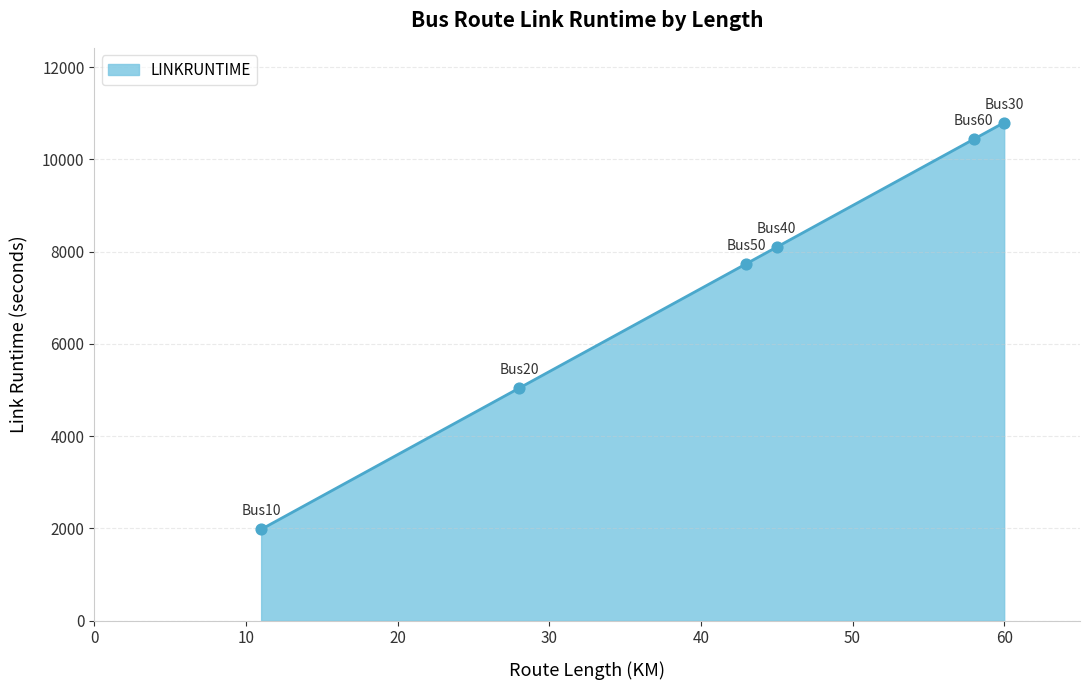

Between Bus60_> and Bus40_>, which is larger?

Bus60_>